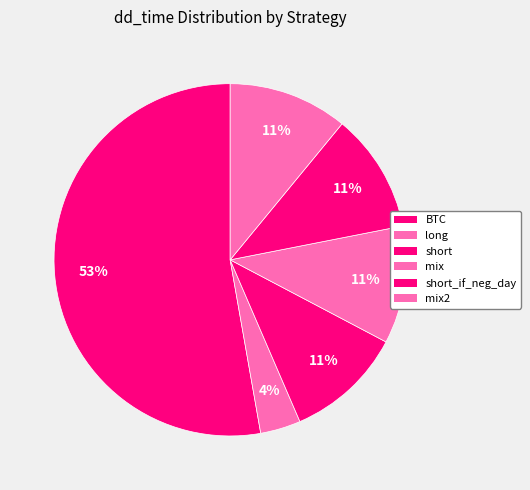

Approximately how many times larger is the value at short_if_neg_day compared to BTC?

0.2